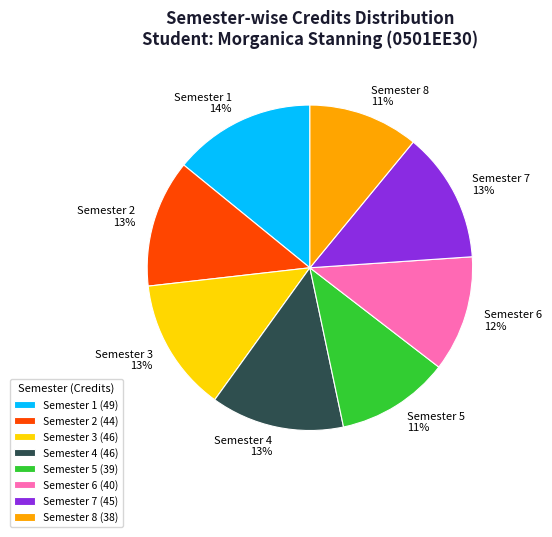

What is the ratio of the value at Semester 2 to the value at Semester 8?

1.2